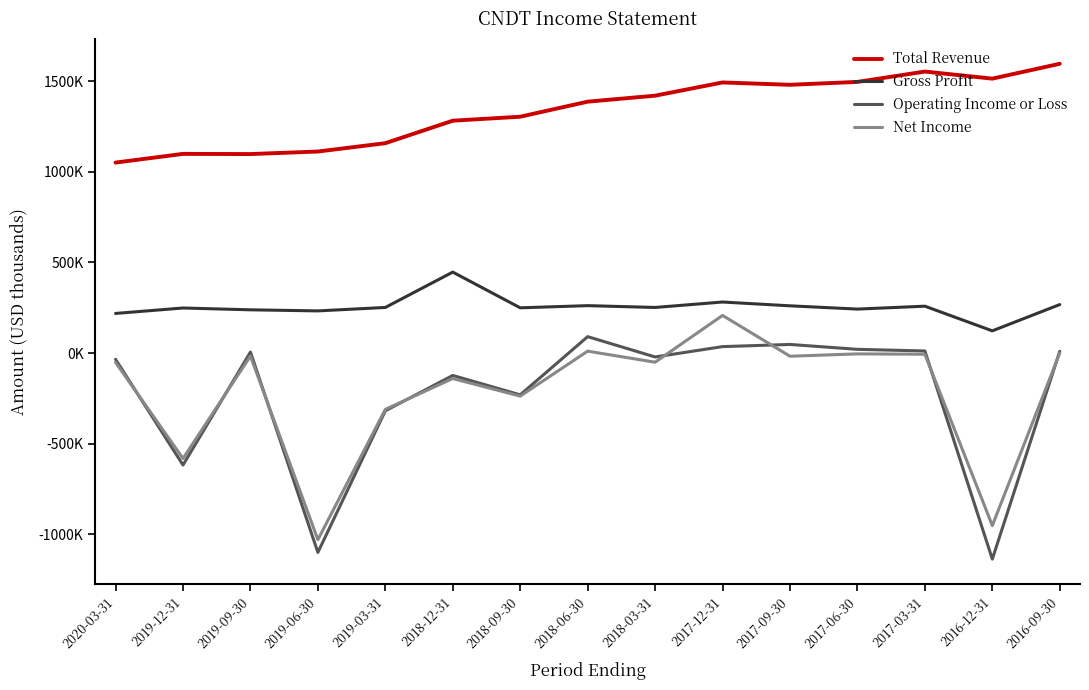

True or false: Total Revenue and Net Income cross at least once.

False